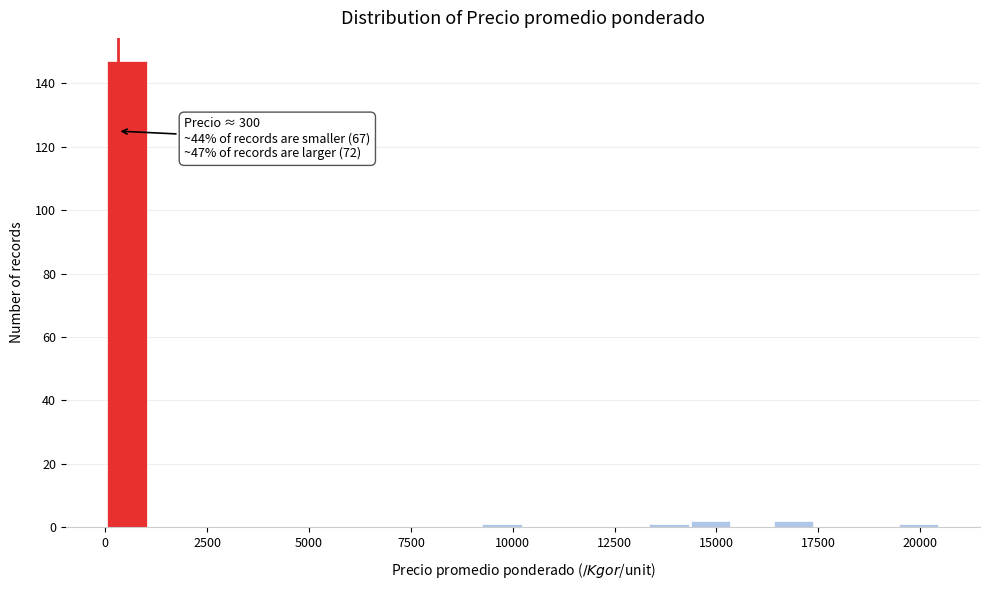

Read against the x-axis, roughly where is the centre of the tallest bar?

500